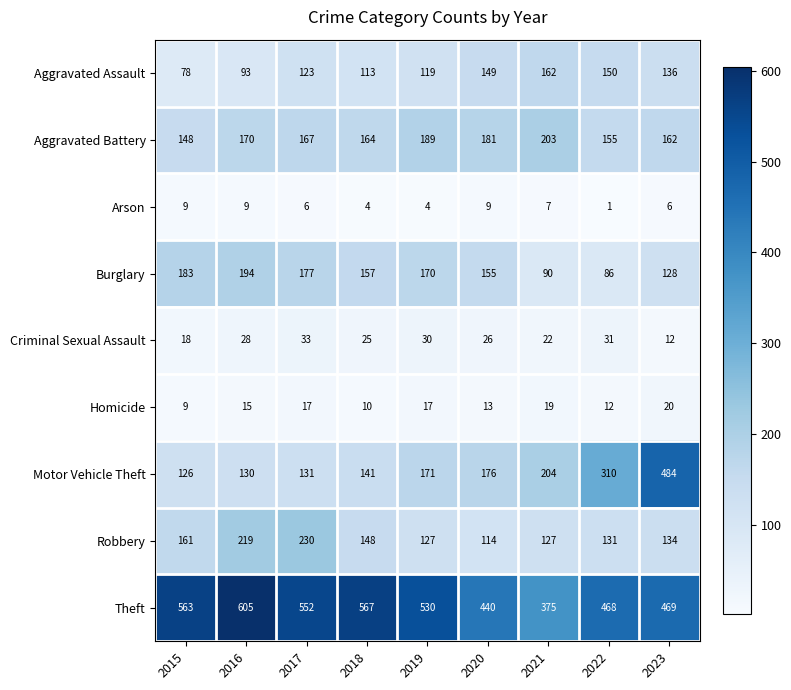

The Motor Vehicle Theft series shows 310 at 2022. True or false?

True